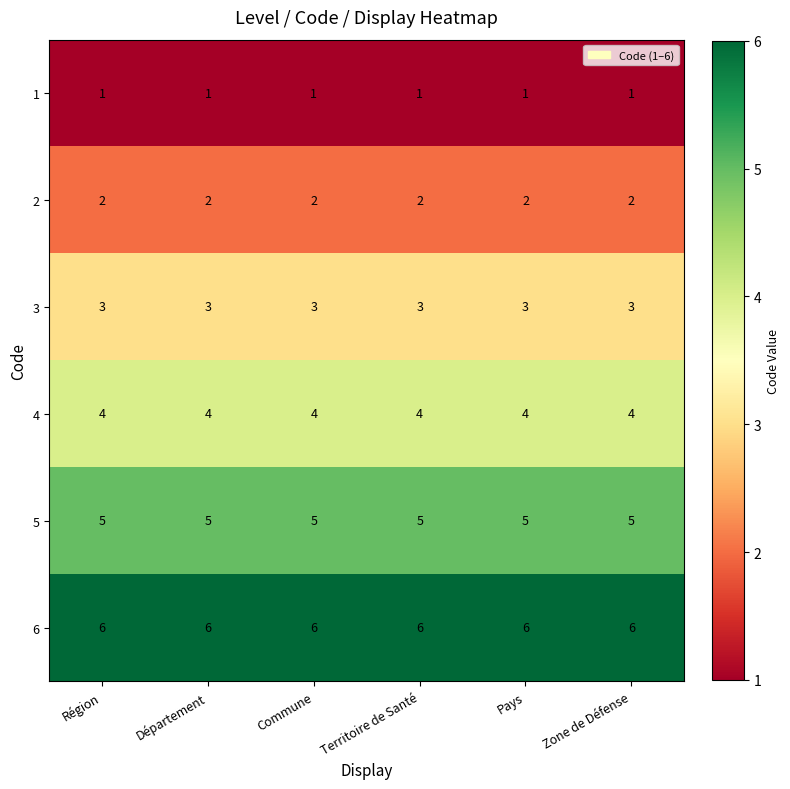

What is the spread (max minus min) of values at Commune?

5